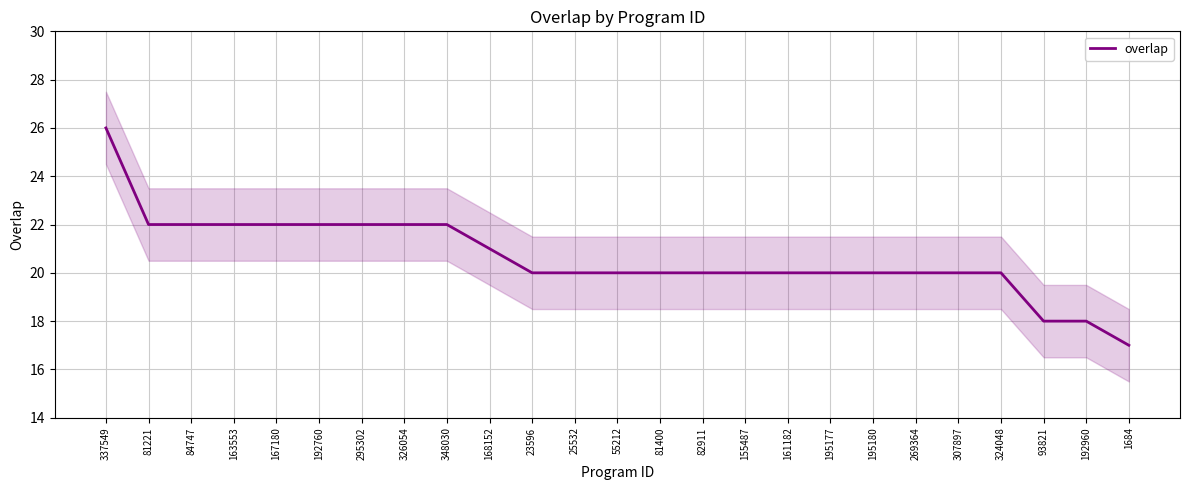

Where does the data first go above 20?

337549